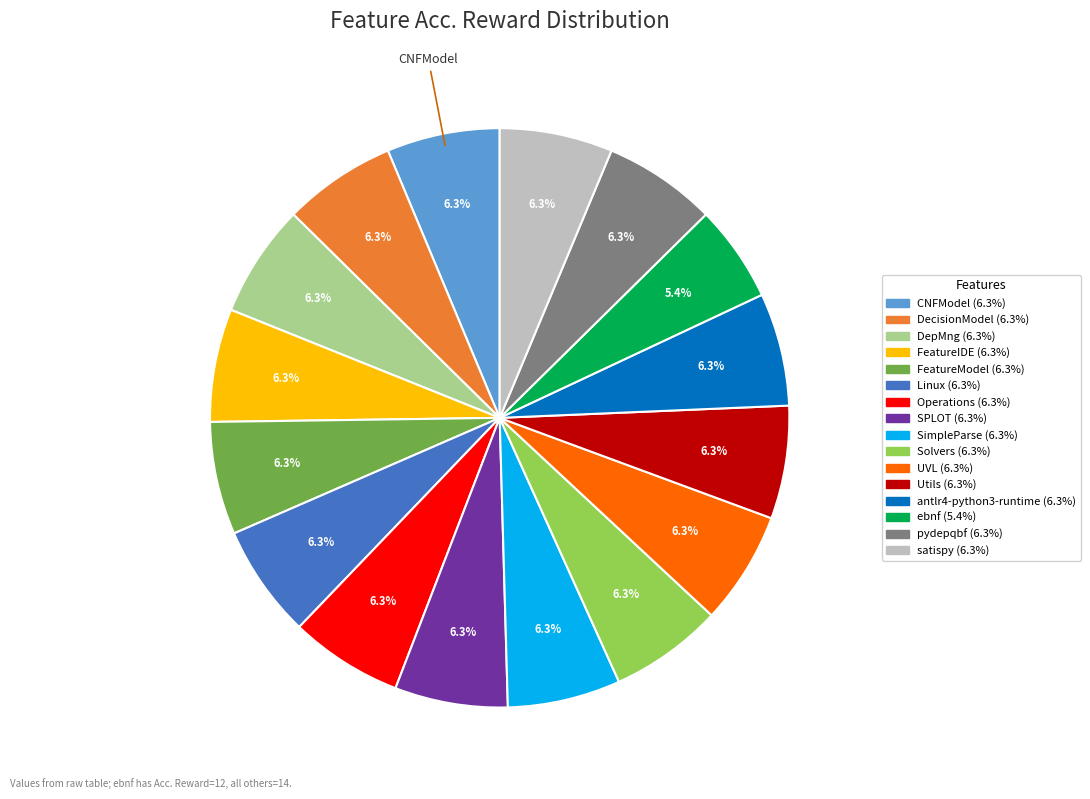

Approximately how many times larger is the value at Linux compared to FeatureIDE?

1.0